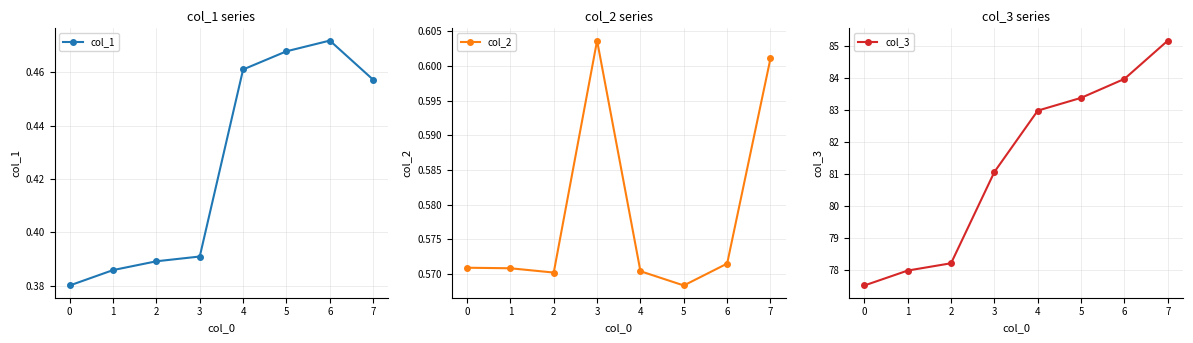

Which category has the highest value in the col_1 series?

6